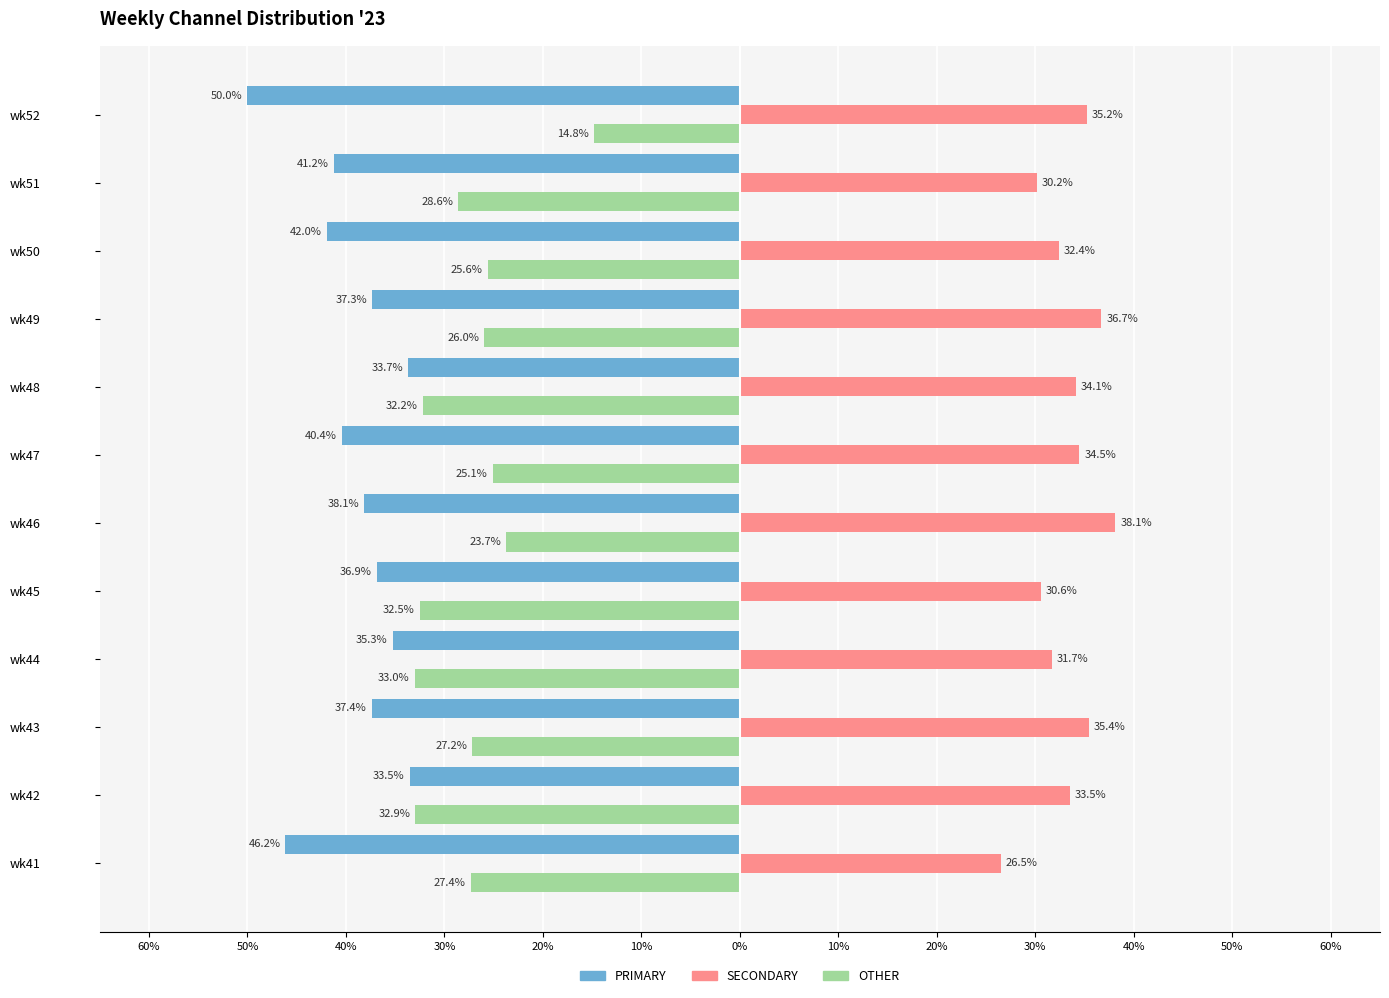

What are all the series names shown in the legend?

PRIMARY, SECONDARY, OTHER